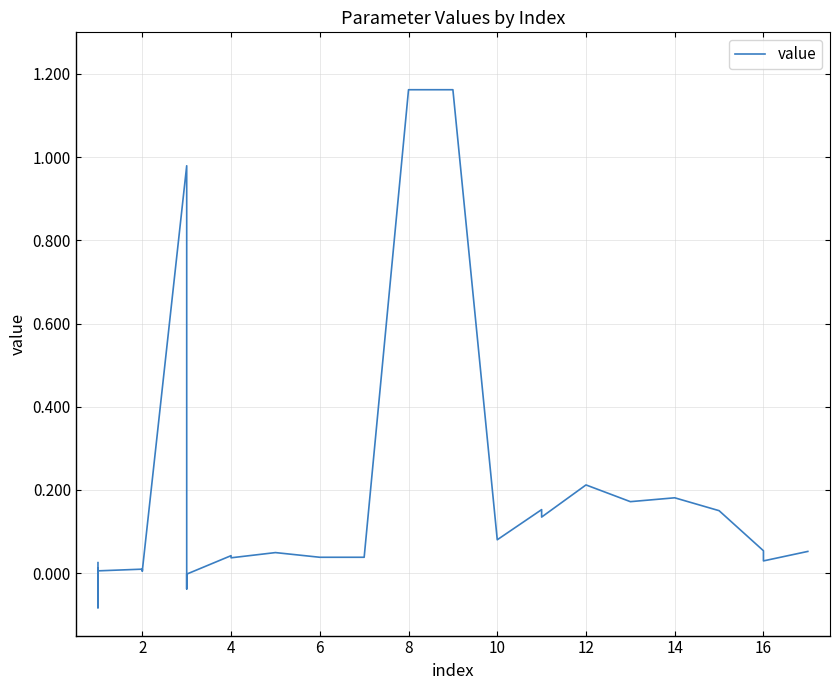

How many categories are shown in the chart?

29